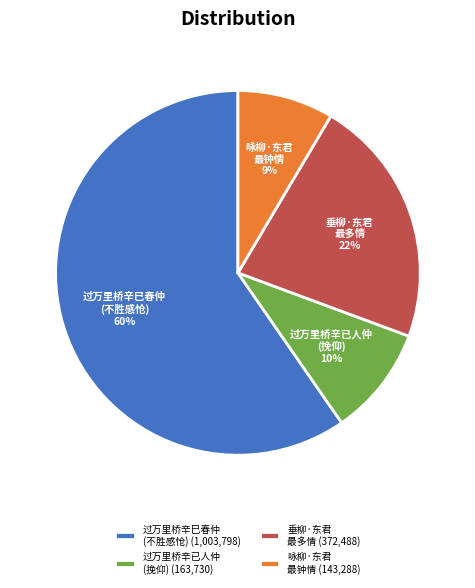

How many slices are in this pie chart?

4